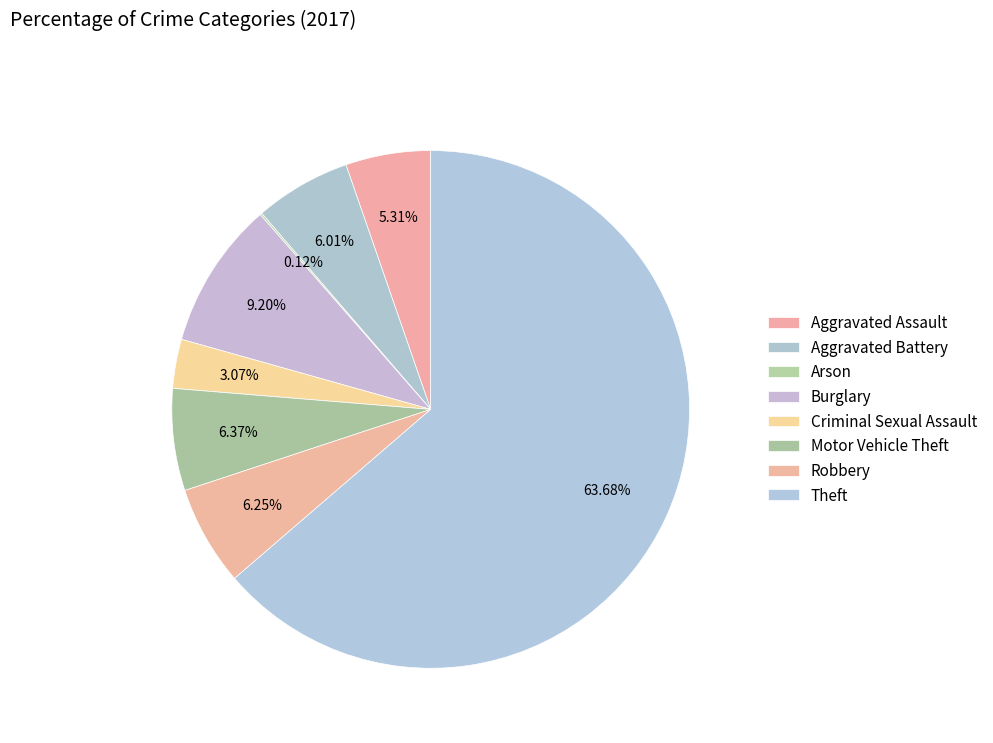

How many slices are in this pie chart?

8